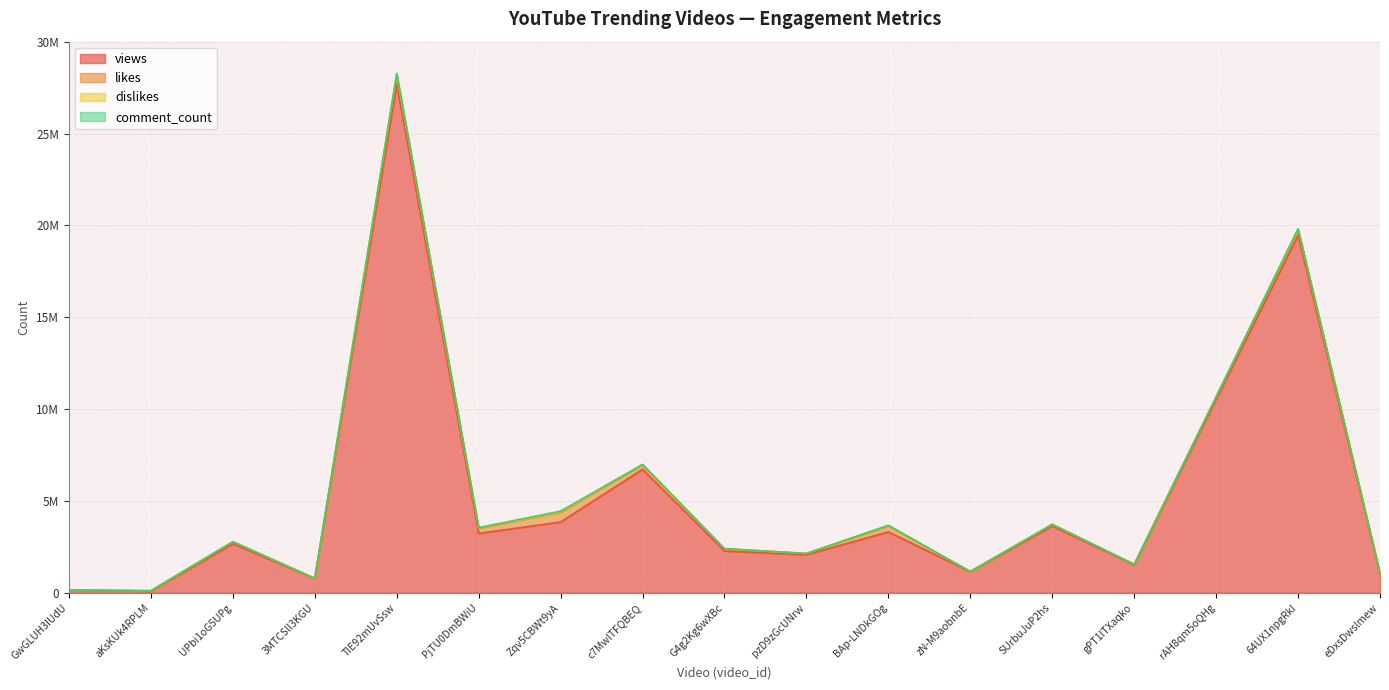

True or false: views and comment_count intersect in this chart.

False